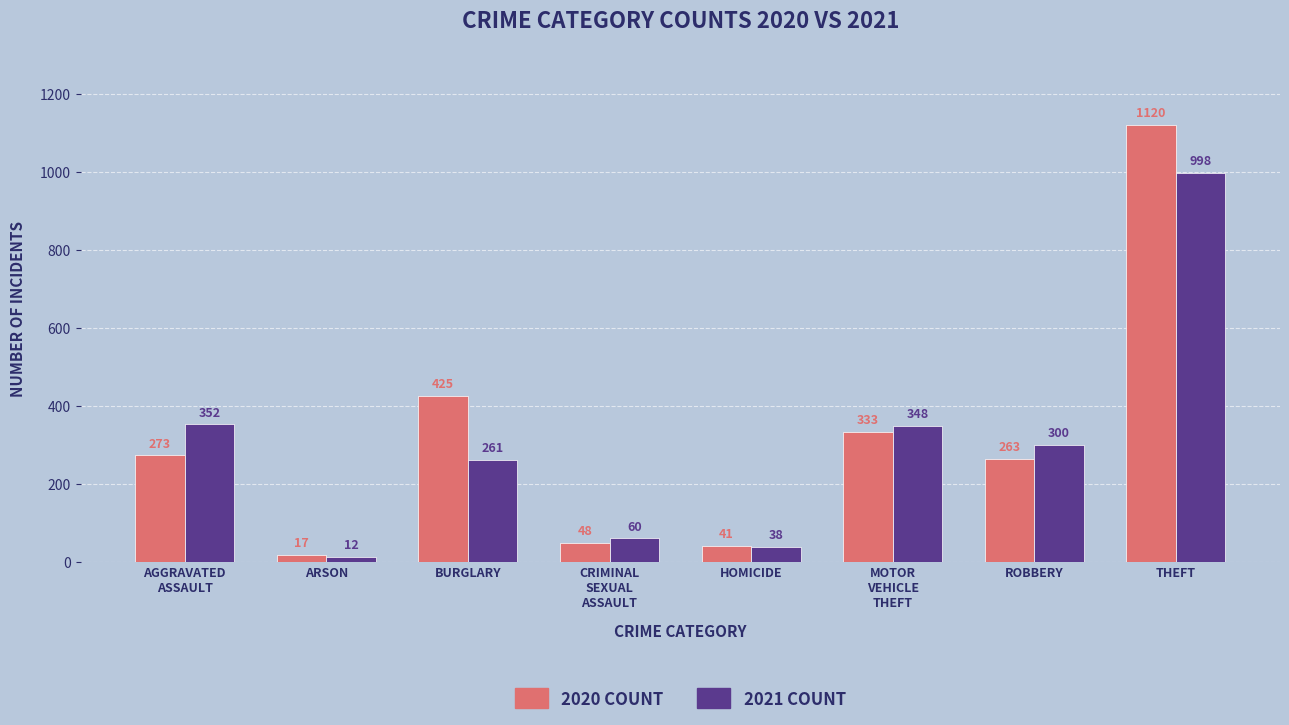

True or false: 2020 COUNT has a value of 506 at MOTOR
VEHICLE
THEFT.

False